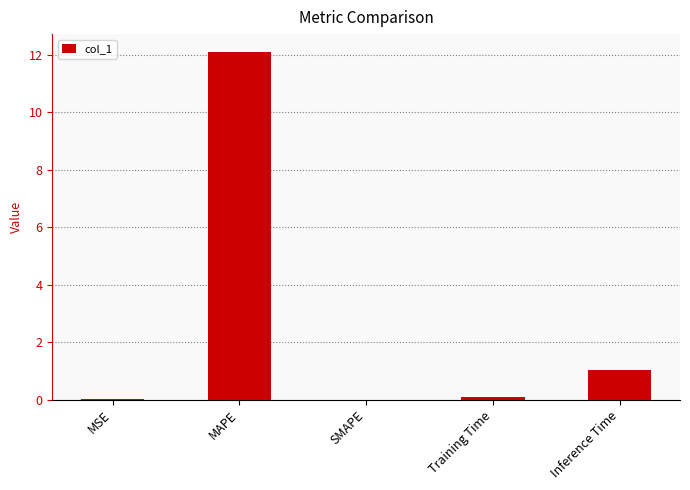

The chart shows a value of -5.5 at SMAPE. True or false?

False